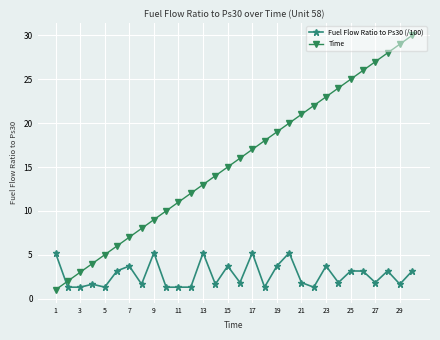

How many intersections are there between Time and Fuel Flow Ratio to Ps30 (/100)?

1